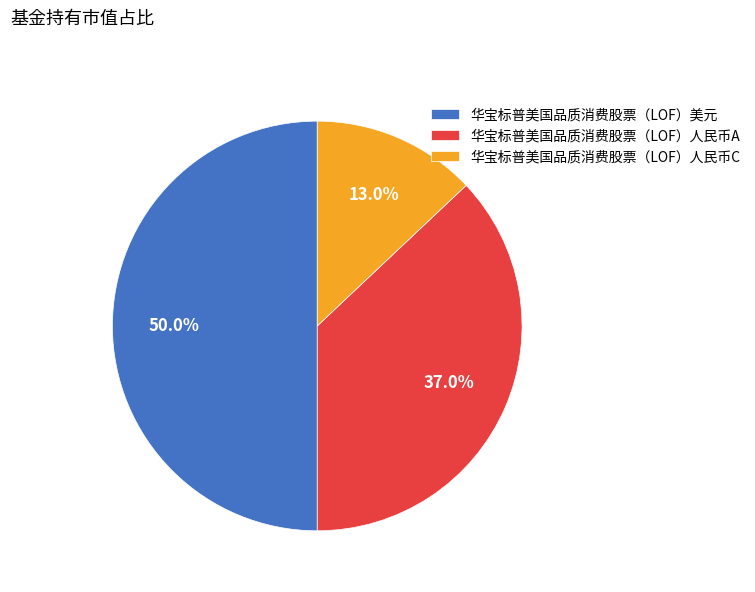

Is it true that 华宝标普美国品质消费股票（LOF）人民币C is 1% of the pie?

False